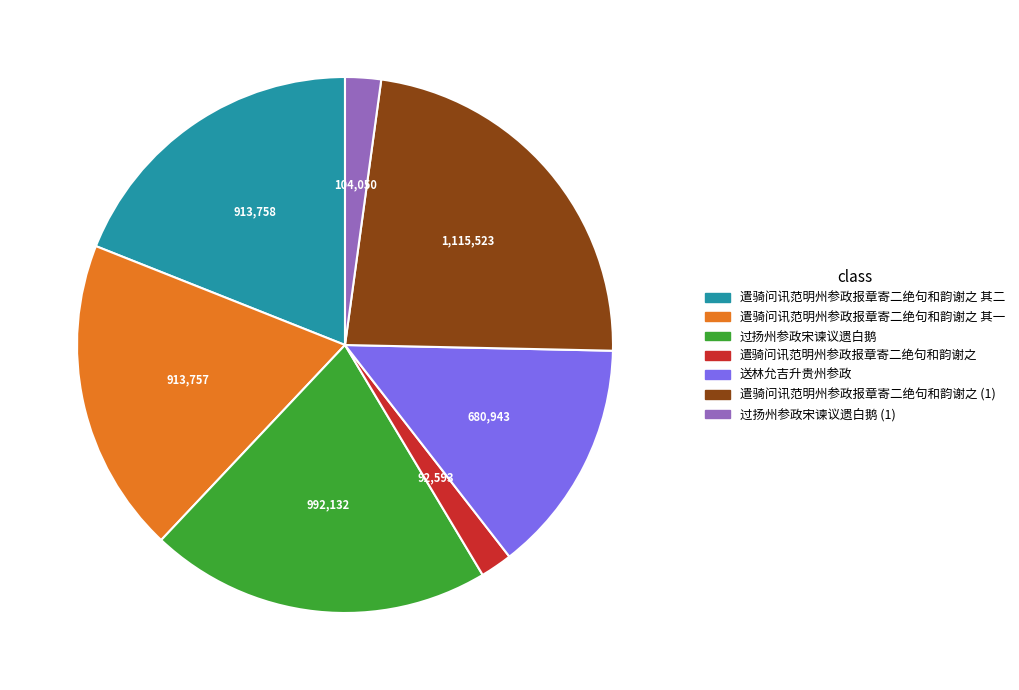

Is there a majority slice in this chart?

No